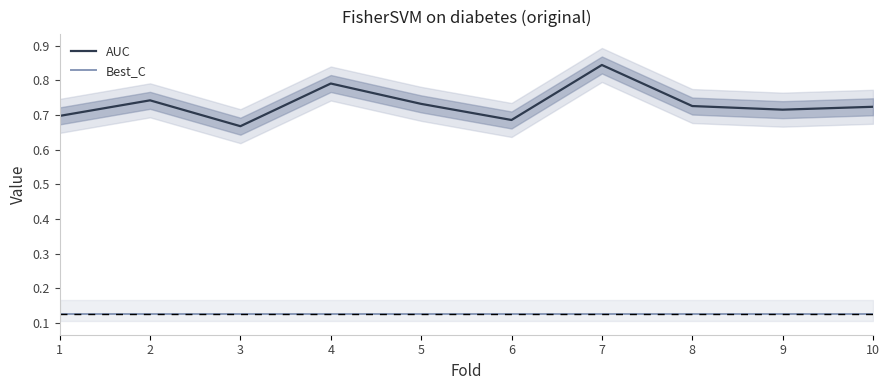

True or false: Best_C and AUC intersect in this chart.

False